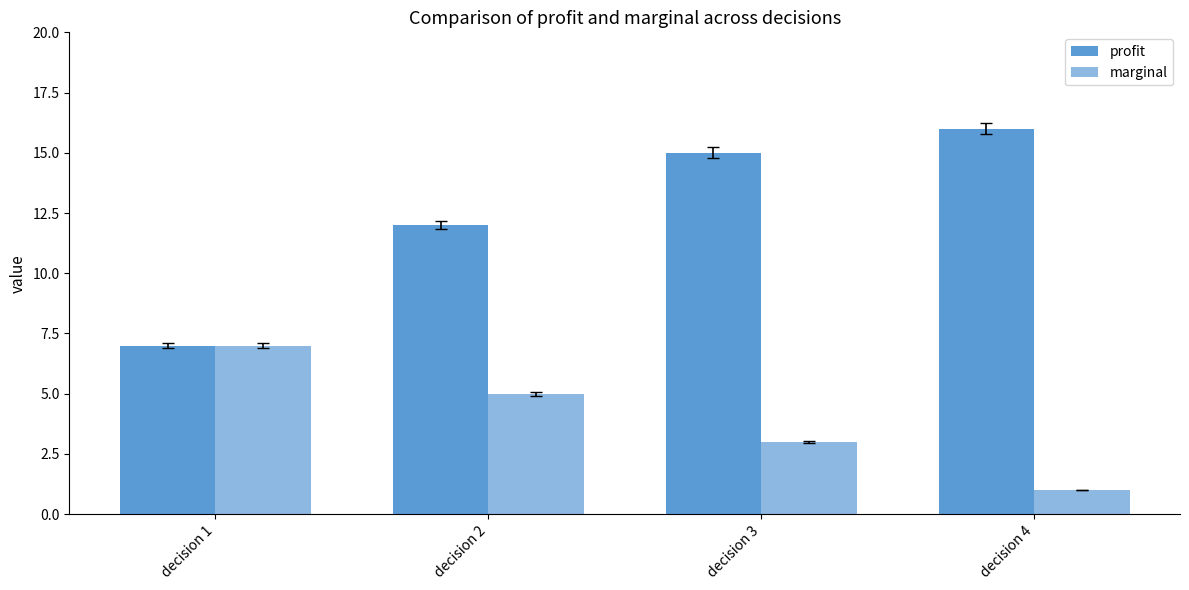

Are the bars horizontal?

No